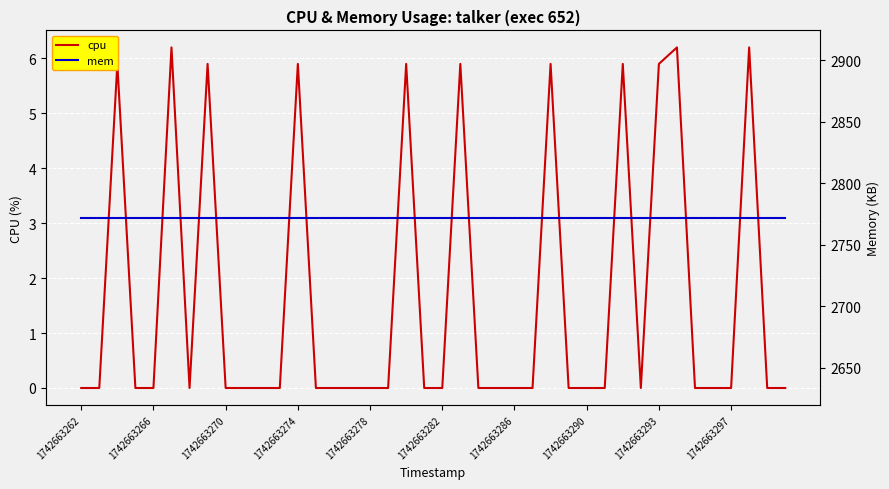

Which series has the largest range (max minus min)?

cpu